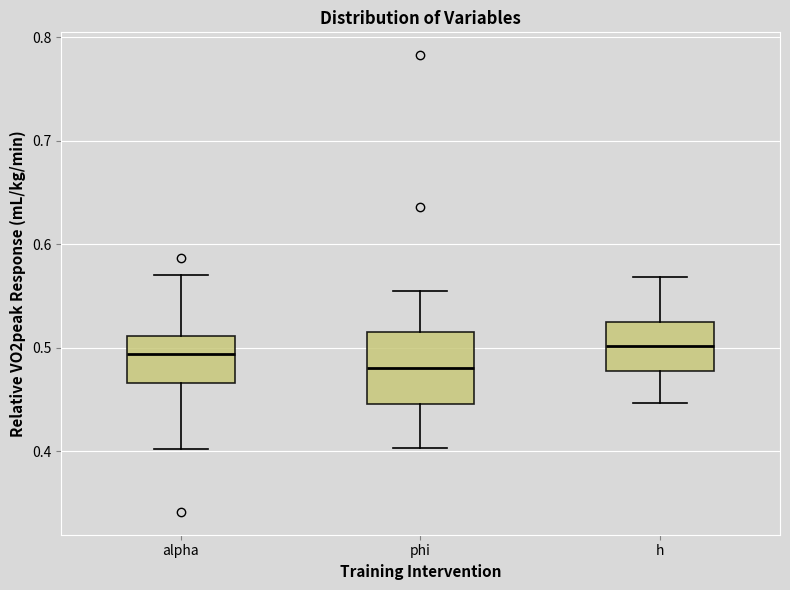

Reading left to right, transcribe this box plot: for each box, give where its median line is, the range the box spans, and where its two whiskers end, as read against the y-axis. The values are not printed on the chart, so give them approximately, as read against the axis.

alpha: median 0.49, box 0.47 to 0.51, whiskers 0.40 to 0.57
phi: median 0.48, box 0.45 to 0.52, whiskers 0.40 to 0.56
h: median 0.50, box 0.48 to 0.53, whiskers 0.45 to 0.57